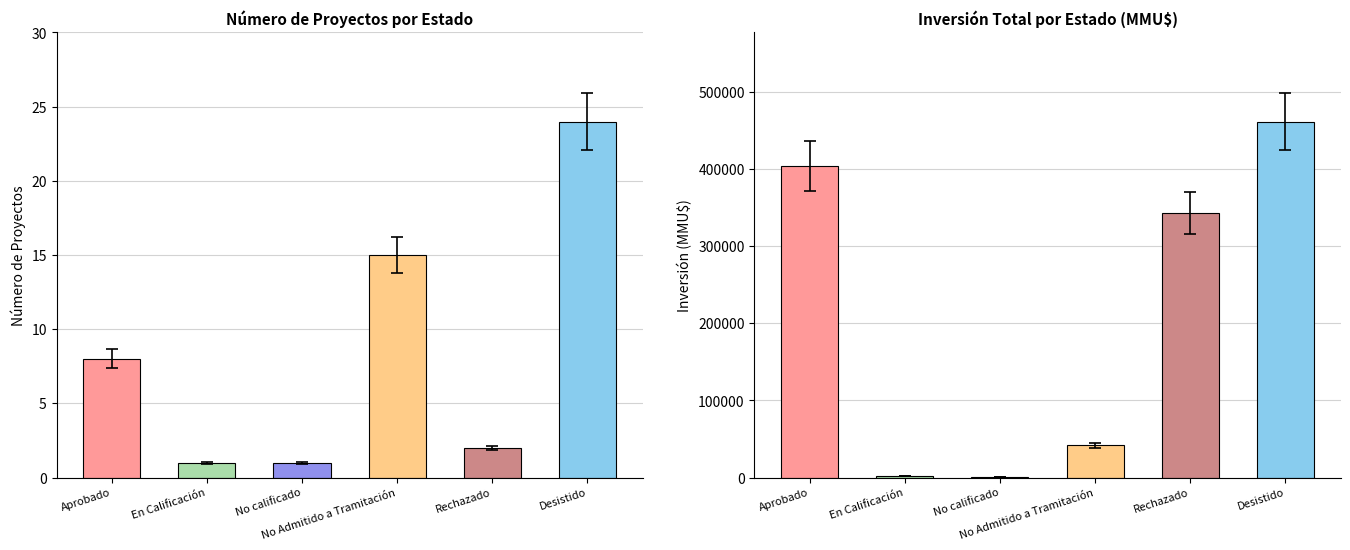

At which category is the sum across all series the highest?

Desistido